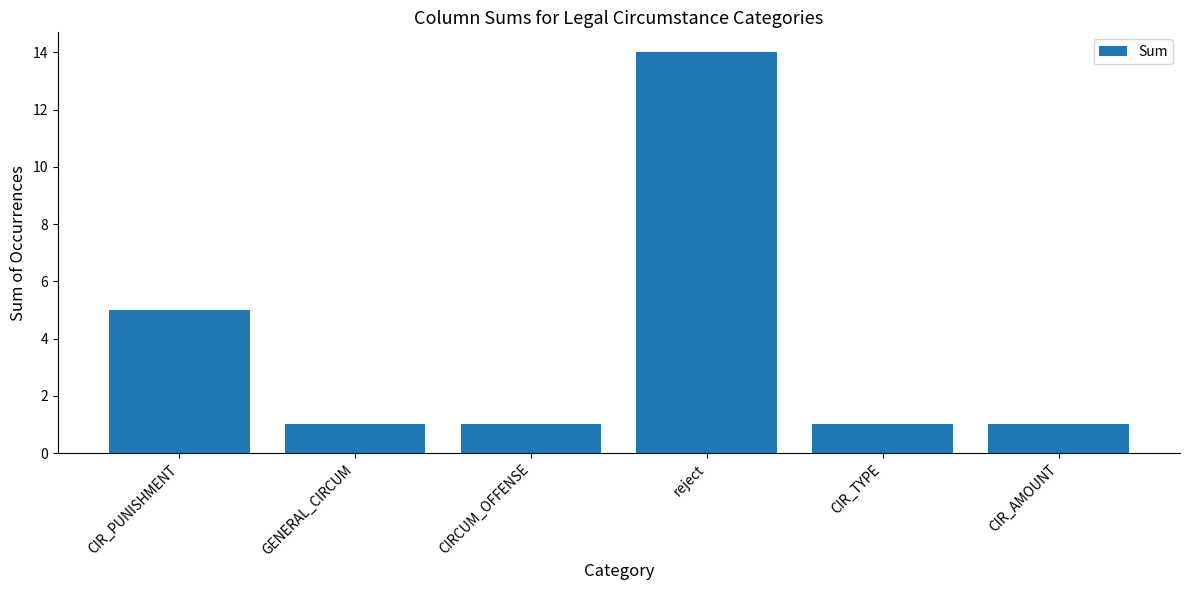

True or false: the data shows 1 at CIRCUM_OFFENSE.

True